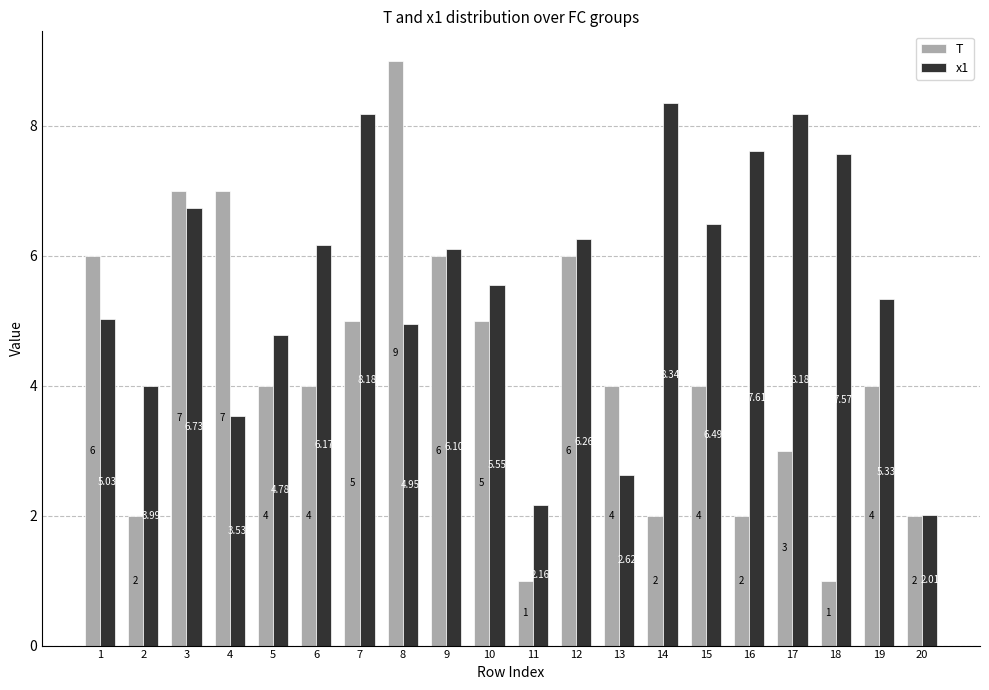

How many categories are shown in the chart?

20